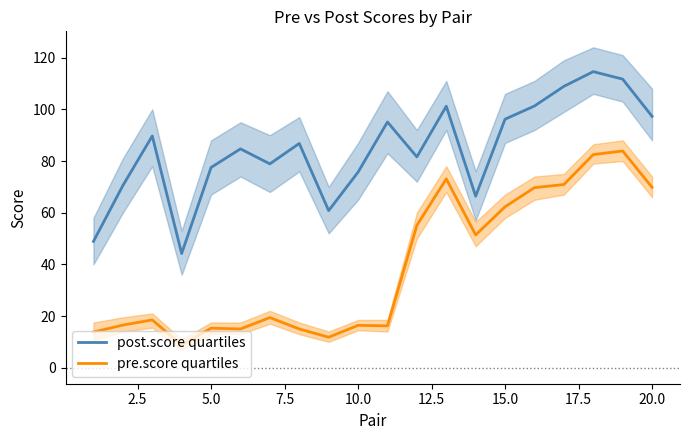

What is the lowest value of the post.score quartiles series?

44.2